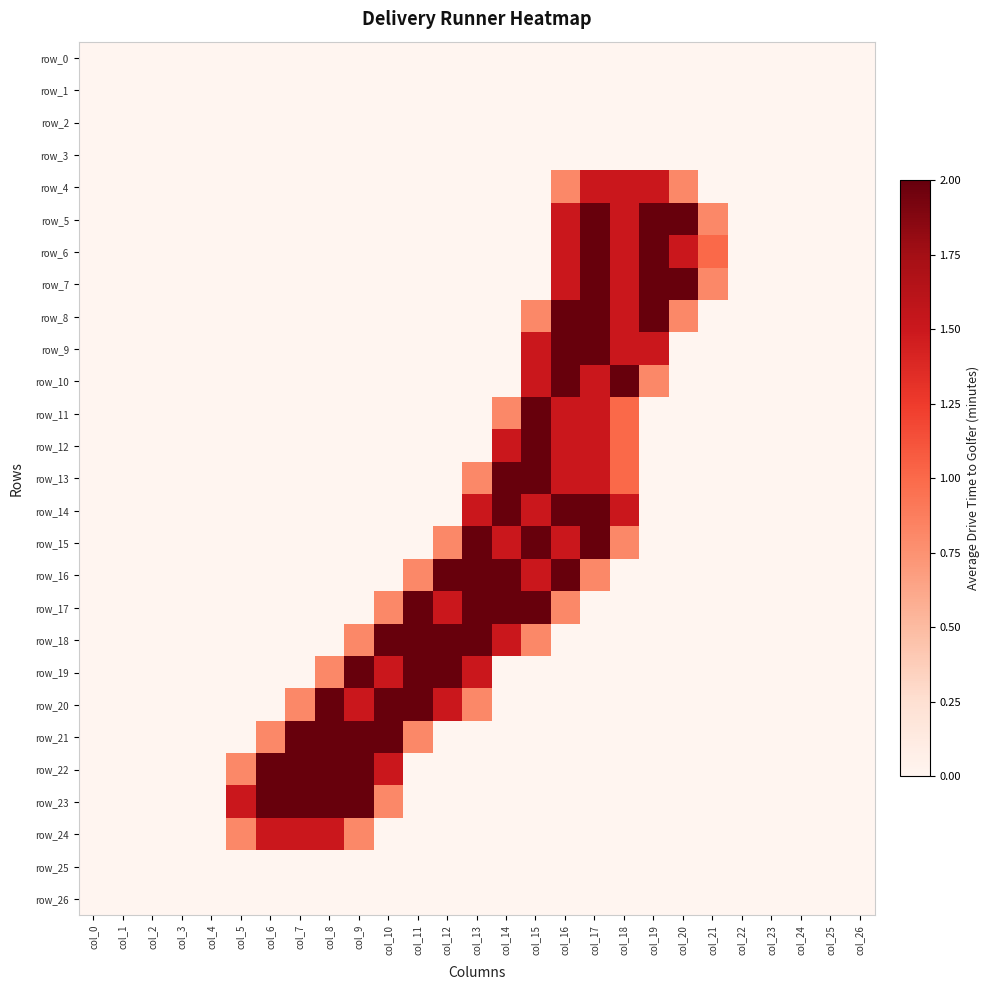

At which category is the sum across all series the highest?

col_17